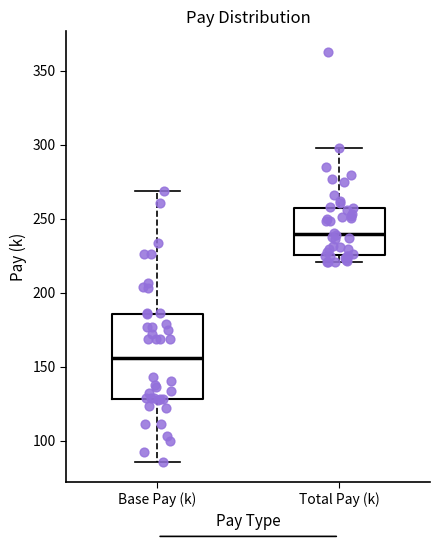

Reading left to right, read every box against the y-axis: the position of its median line, the range the box covers, and the ends of its whiskers. The values are not printed on the chart, so give them approximately, as read against the axis.

Base Pay (k): median 155, box 130 to 185, whiskers 85 to 270
Total Pay (k): median 240, box 225 to 260, whiskers 220 to 300